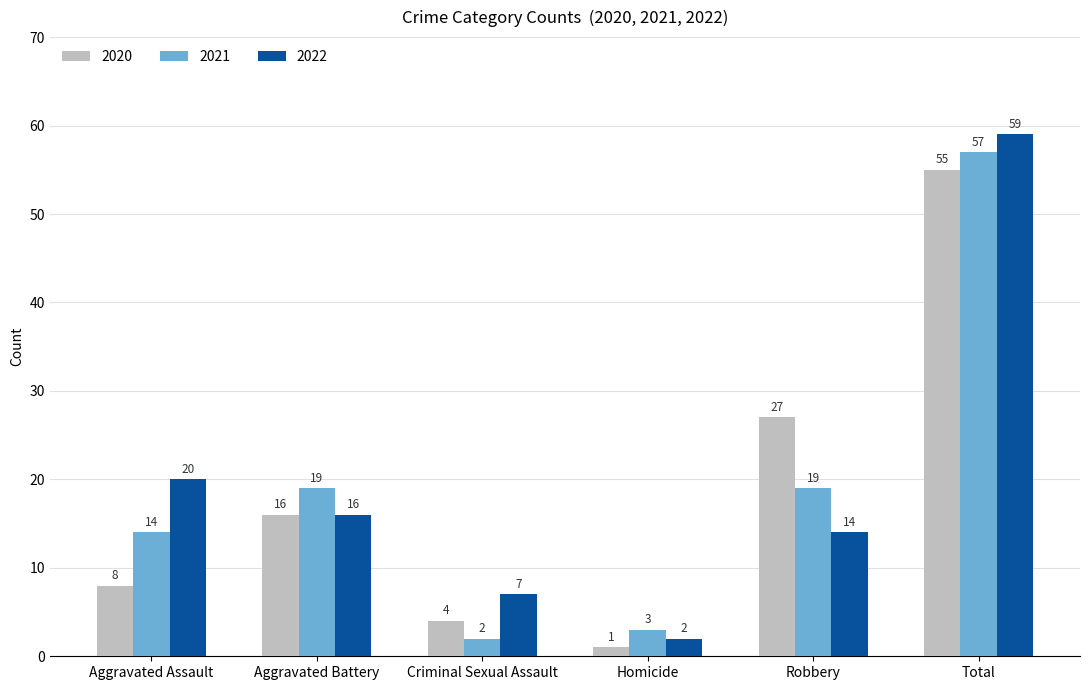

What is the value of the 2022 bar at the 4th from the left?

2